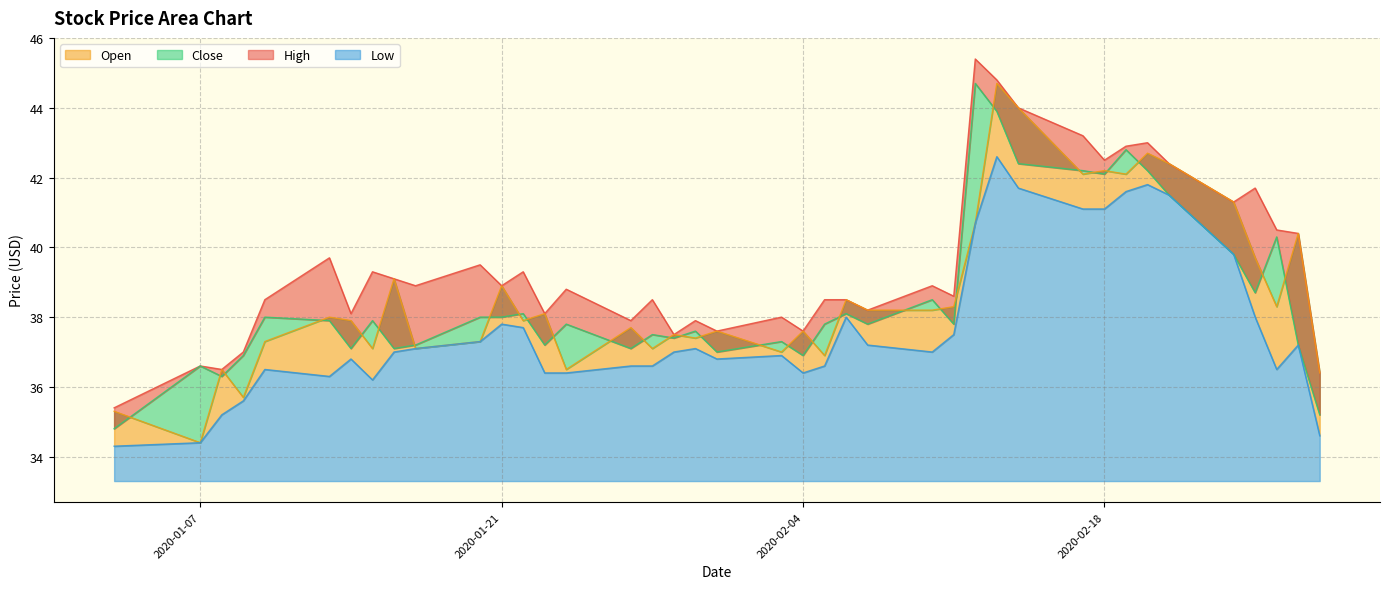

Between 2020-01-22 and 2020-02-12, which is larger?

2020-02-12